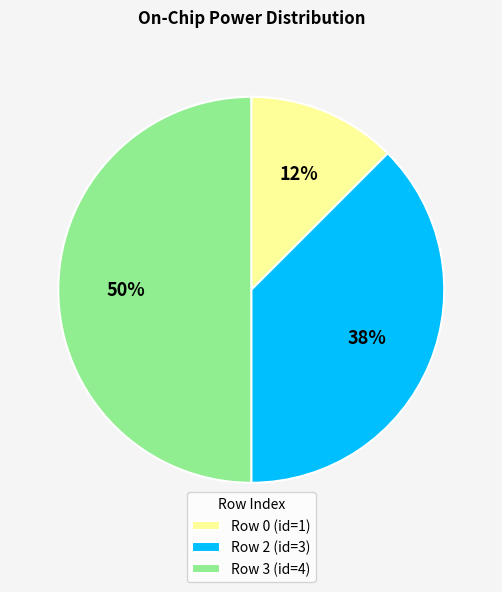

Which has a higher value, Row 0 (id=1) or Row 2 (id=3)?

Row 2 (id=3)